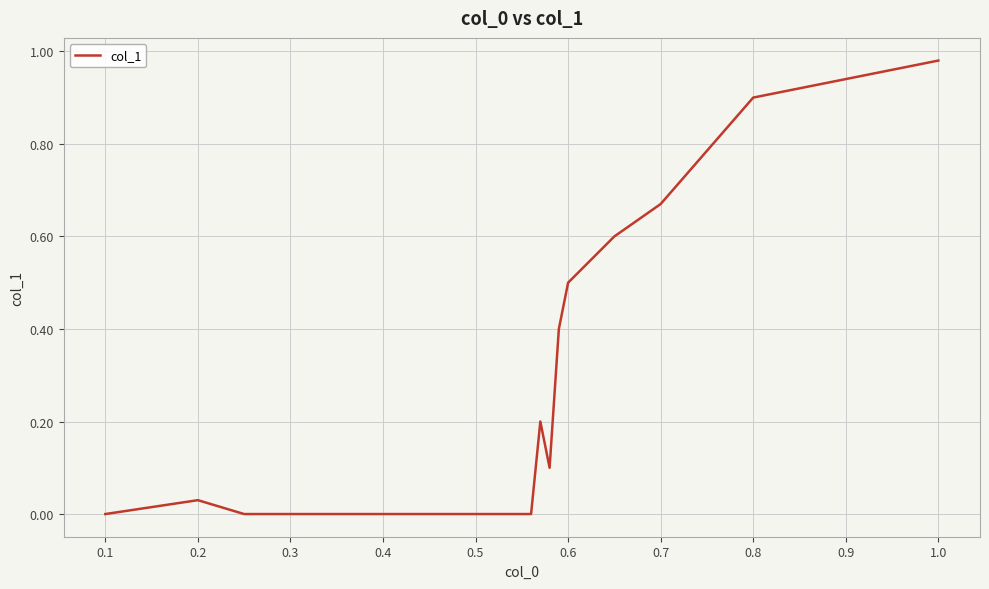

True or false: the data shows 0.0 at 0.1.

True